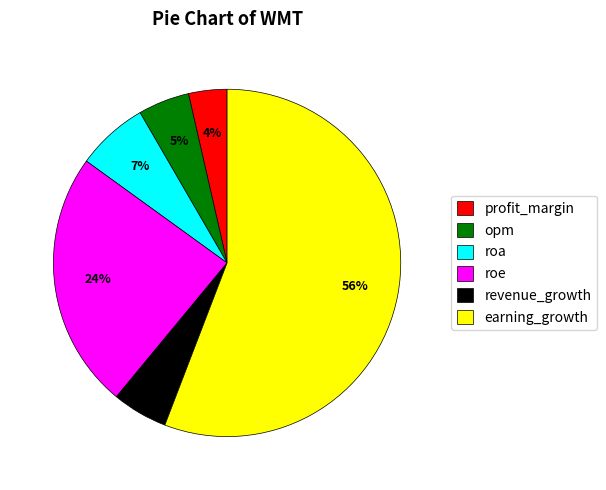

Which category has the smallest portion of the pie?

profit_margin